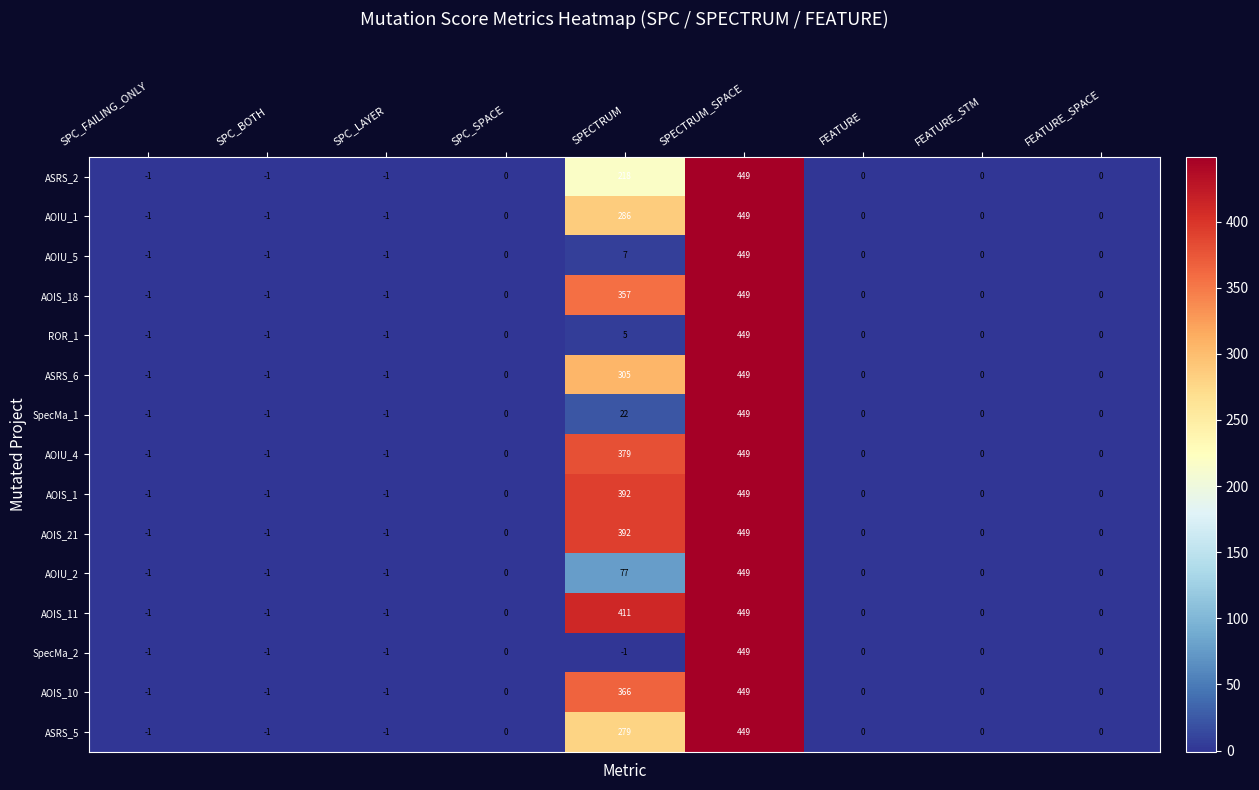

How many series are shown in this chart?

15